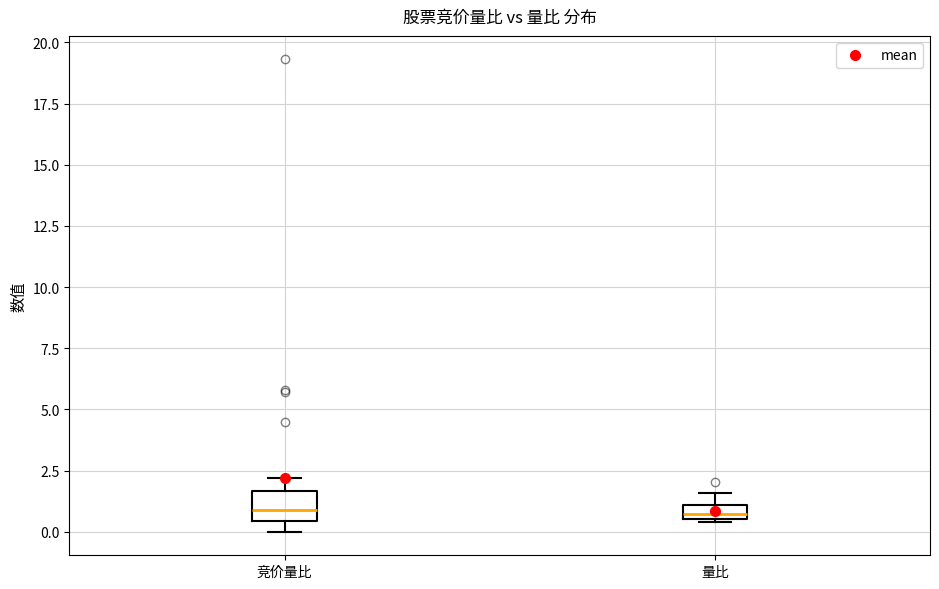

Comparing the boxes themselves (not the whiskers), which one is the tallest?

竞价量比